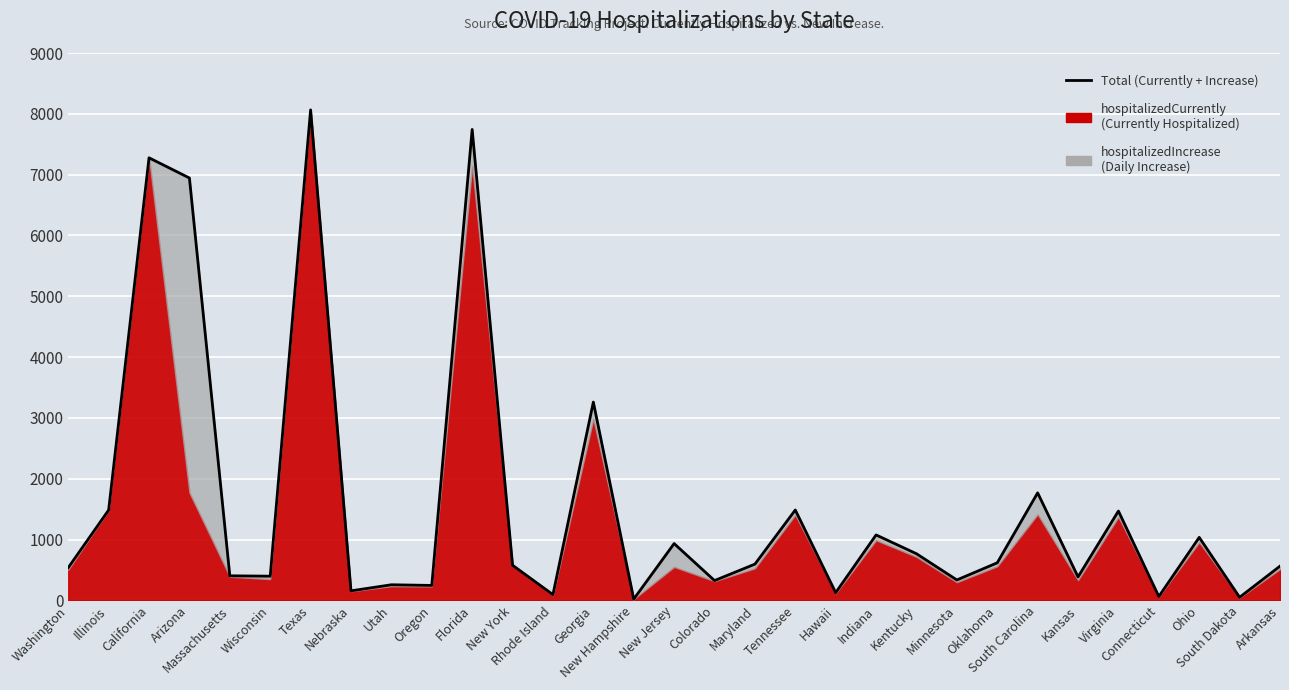

What is the change in value from Massachusetts to Texas?

+7660